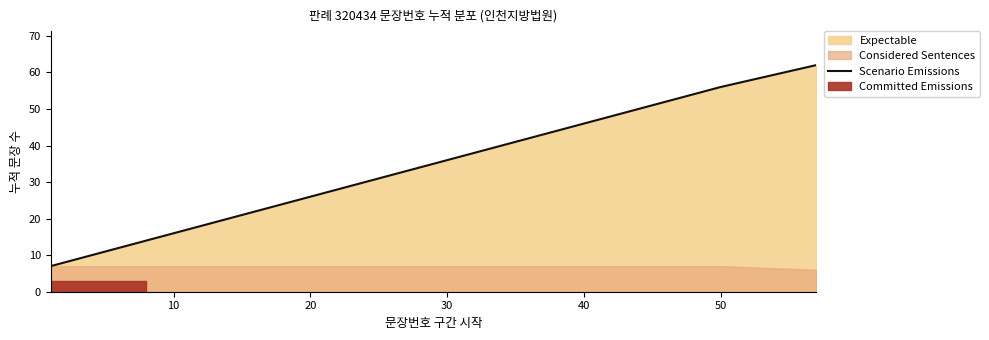

Count the number of categories in the chart.

9